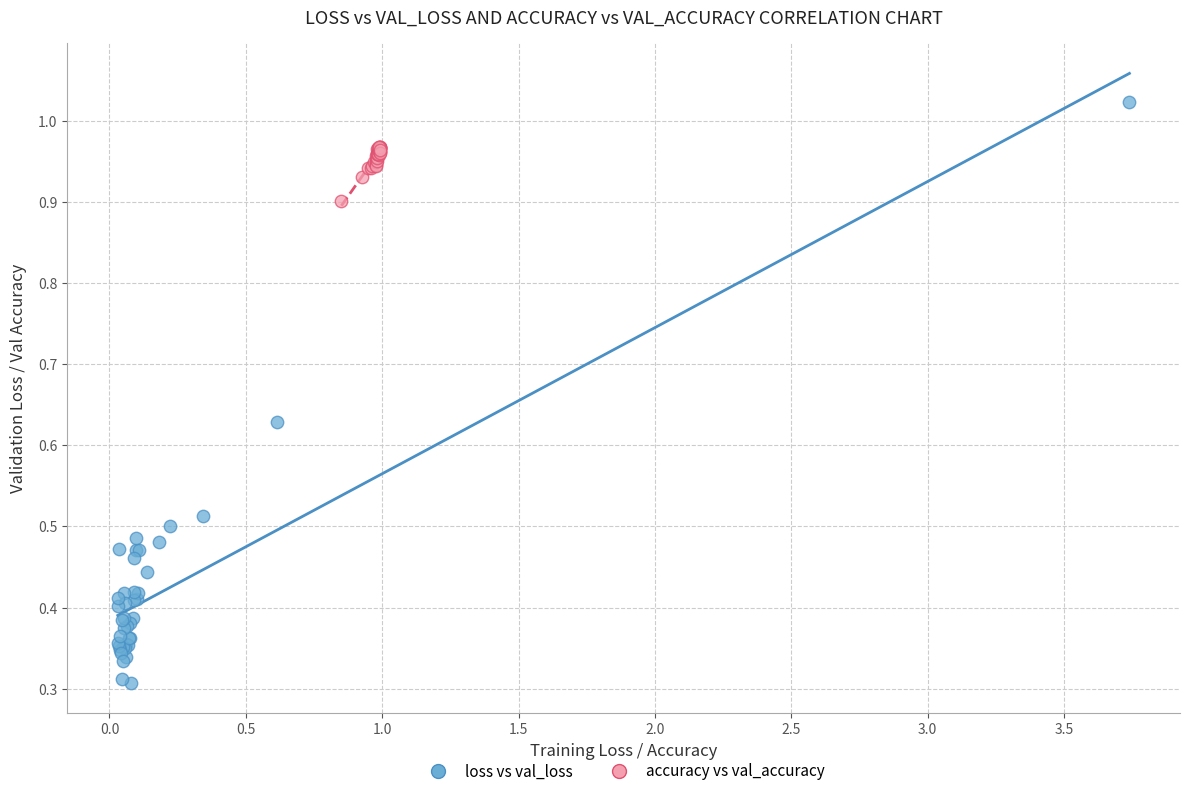

Which series contains the lowest Y value?

loss vs val_loss